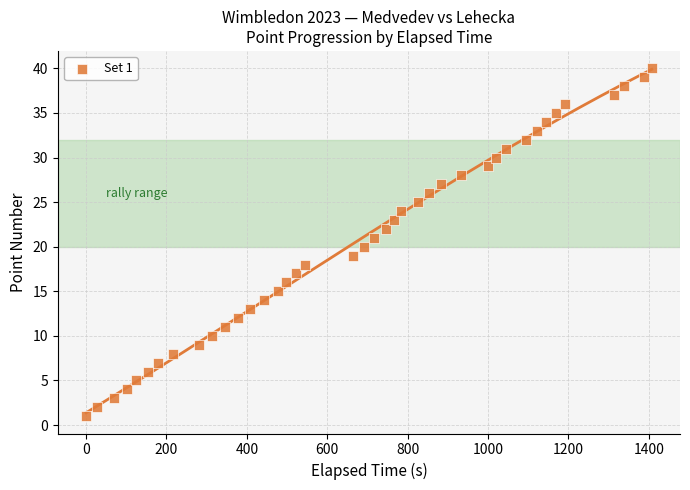

What is the range of Y values (max minus min)?

39